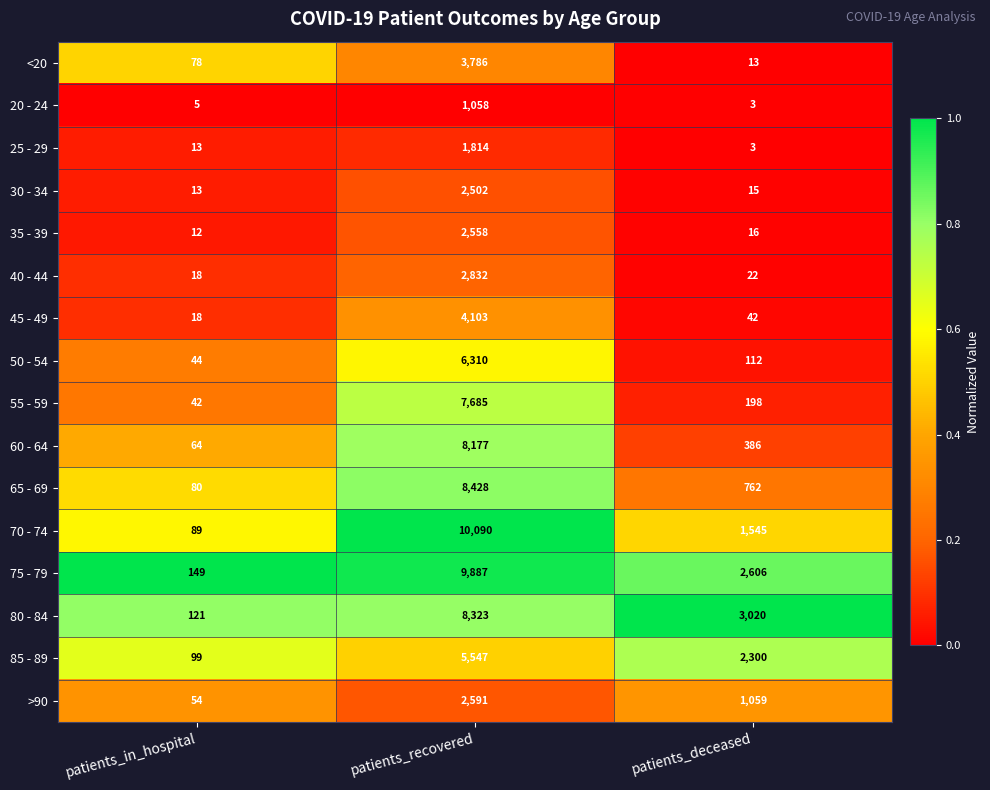

At which category is the sum across all series the highest?

patients_recovered